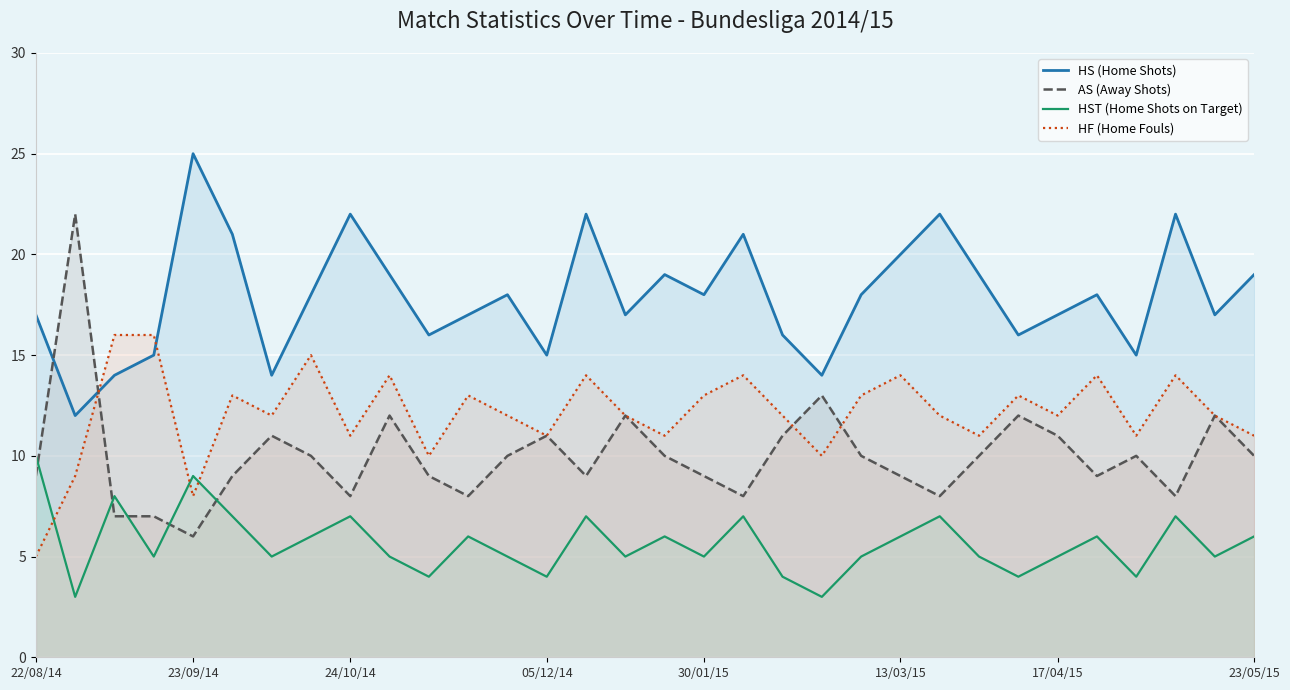

How many lines are shown in the chart?

4